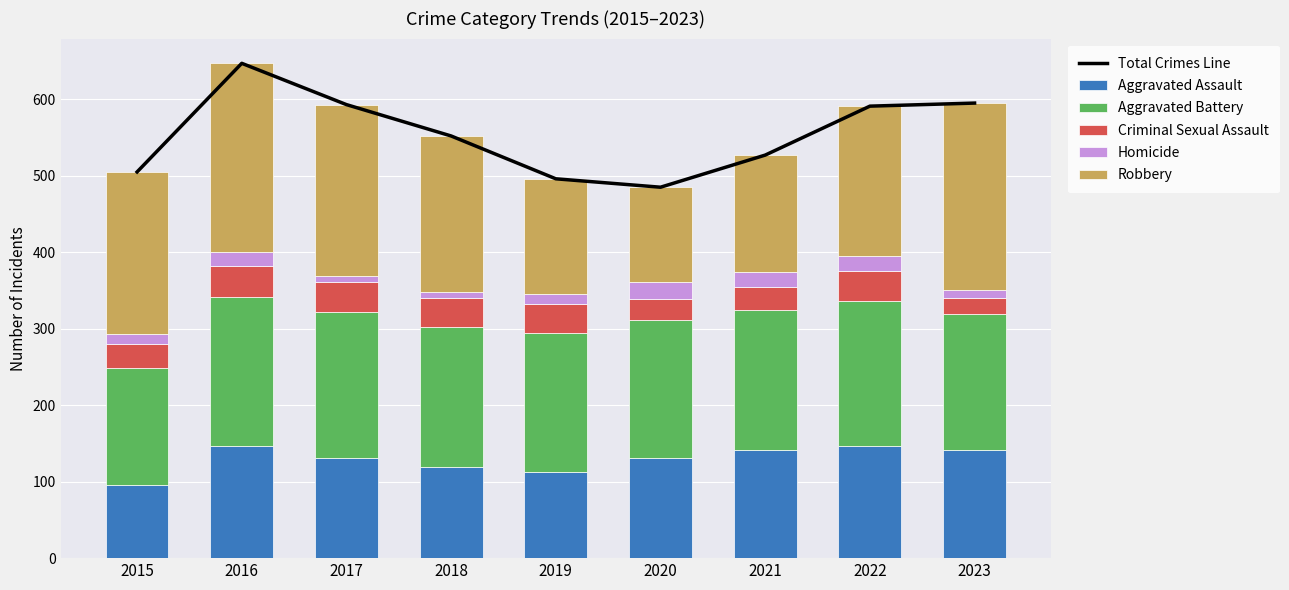

Which series changed the most between 2019 and 2023?

Total Crimes Line